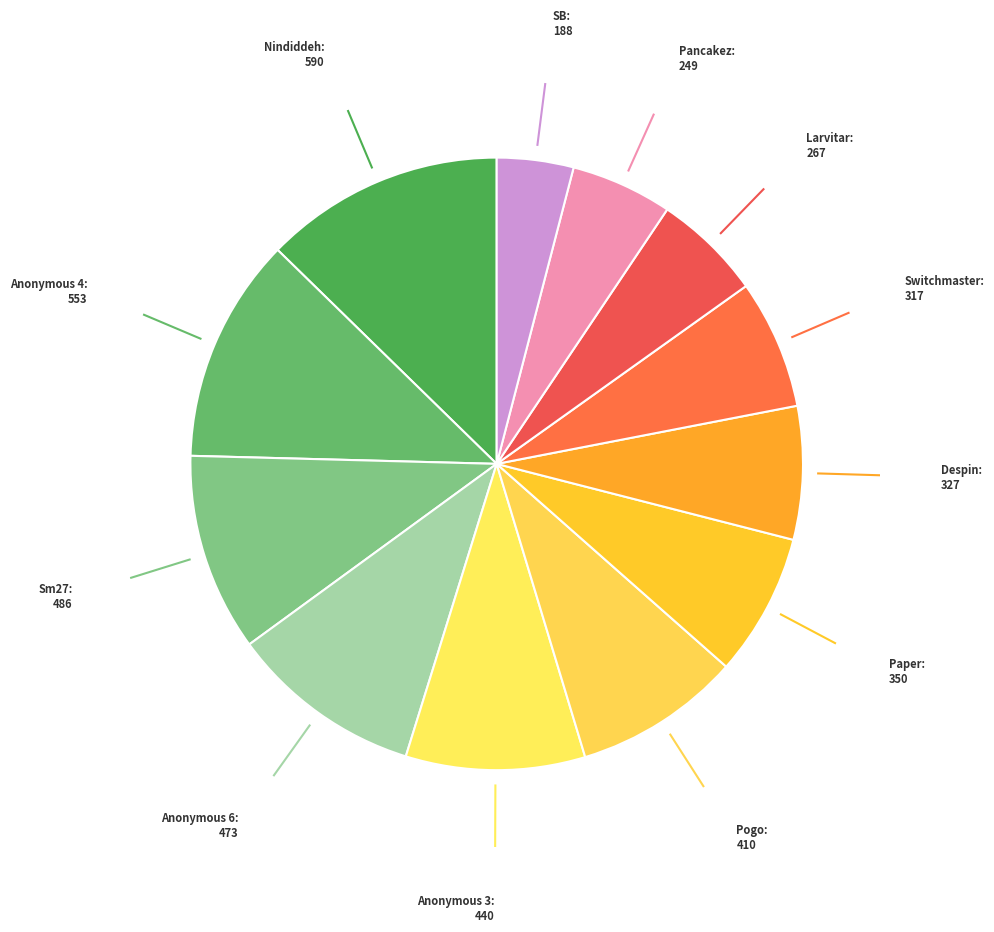

How many slices are in this pie chart?

12